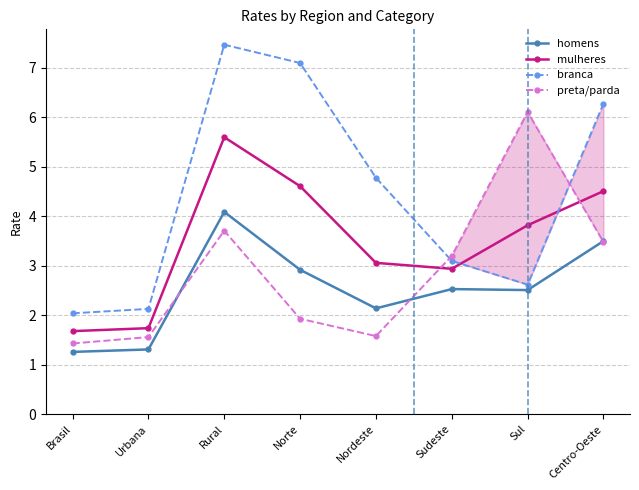

List the series in order of their overall mean, highest first.

branca, mulheres, preta/parda, homens